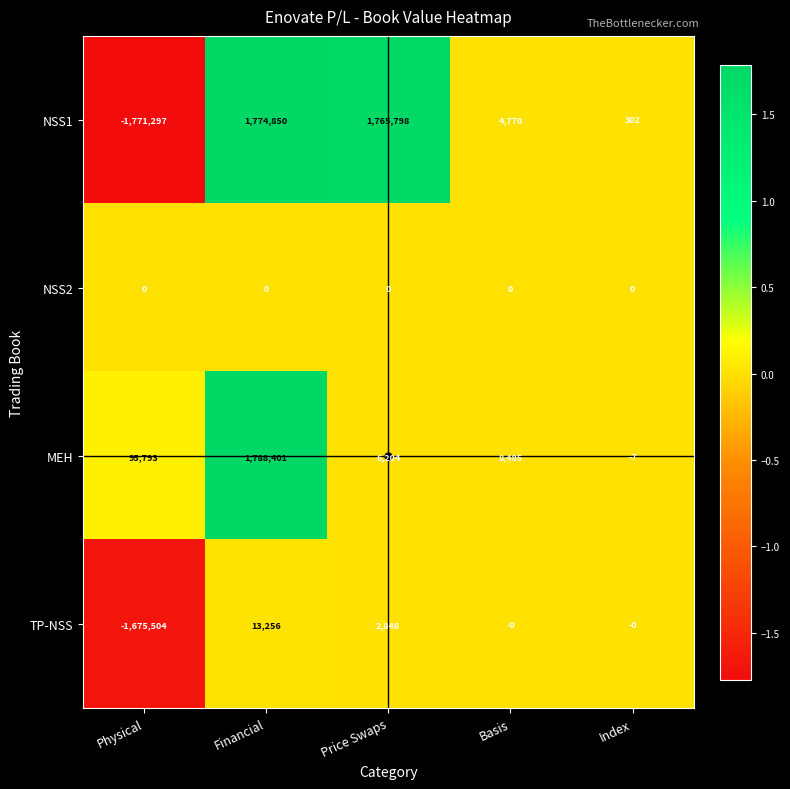

The NSS2 series shows 0 at Physical. True or false?

True